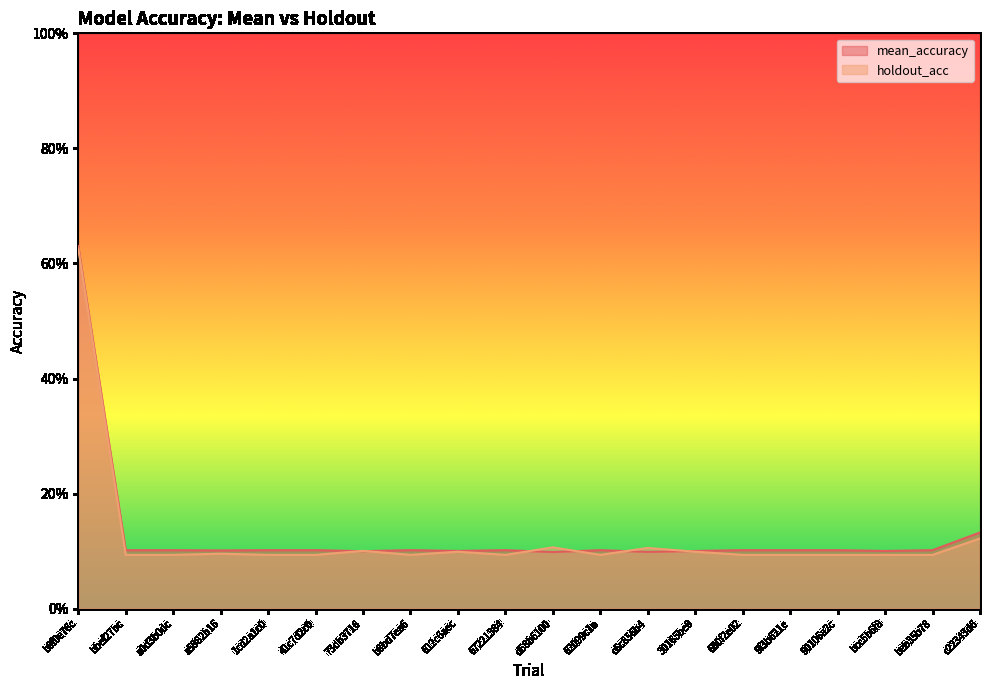

Is it true that holdout_acc equals 0.2 at c6c856b4?

False